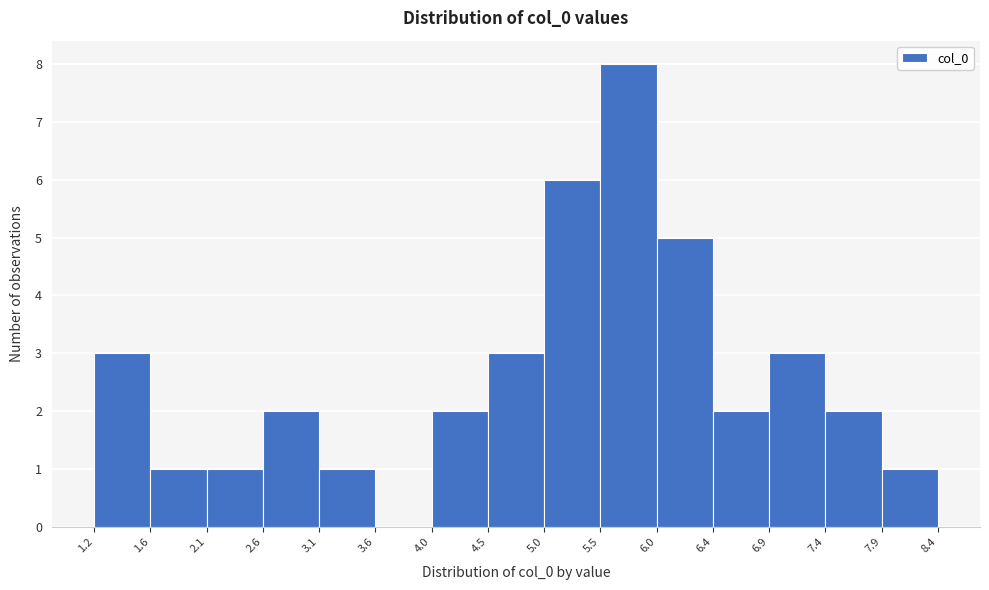

How tall is the bar that spans 3.1 to 3.6 on the x-axis? The values are not printed on the chart, so give them approximately, as read against the axis.

1